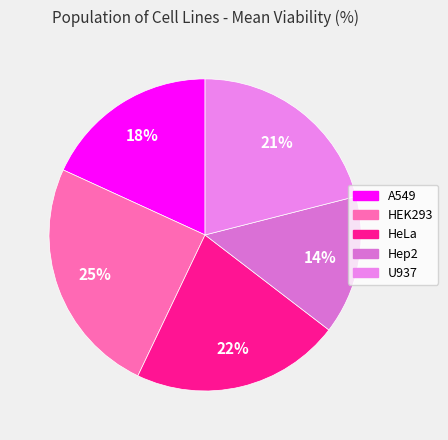

To the nearest percent, what is the average slice percentage?

20%